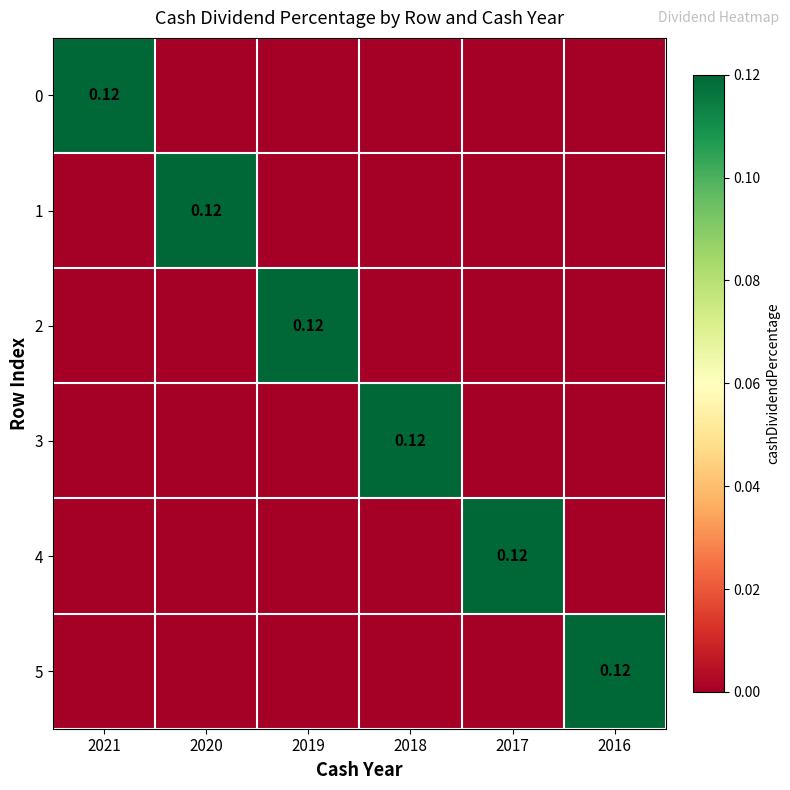

At how many categories does at least one series exceed 0?

6